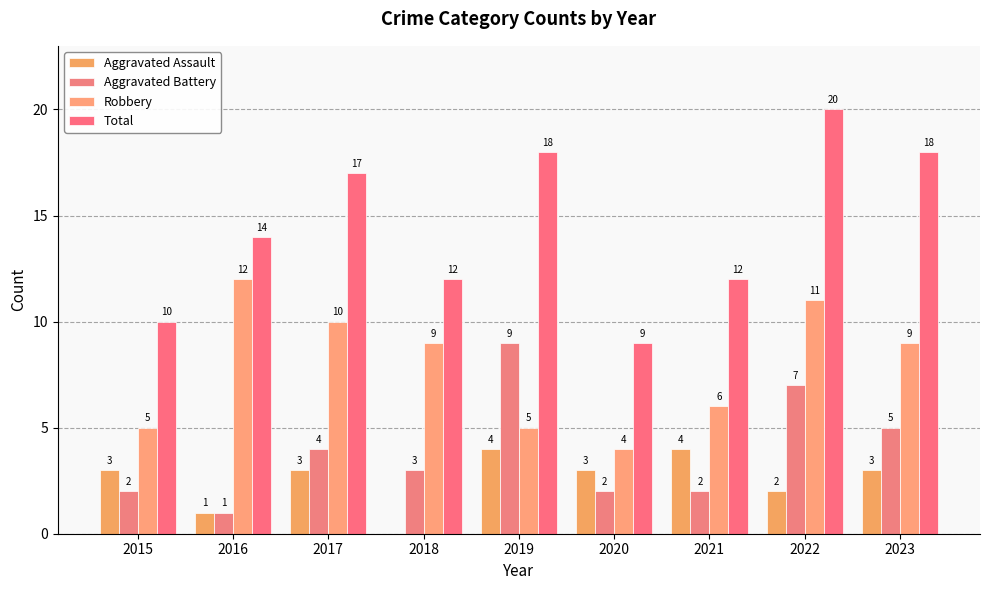

What is the difference between the maximum and minimum values in the Aggravated Battery series?

8